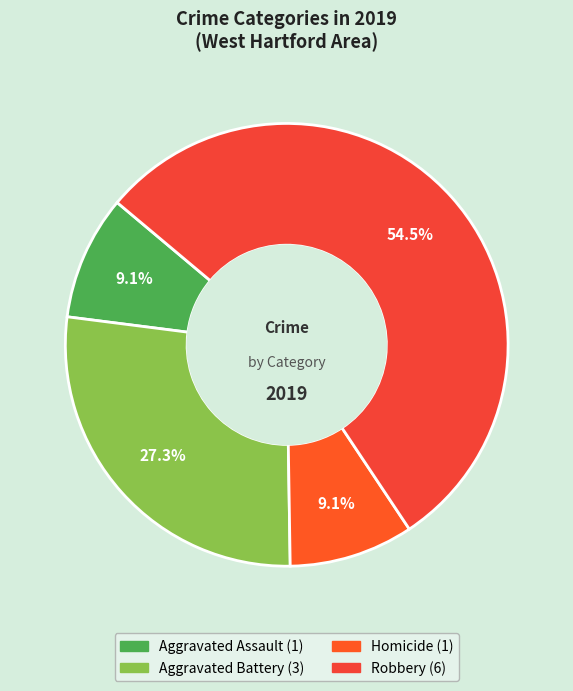

How many slices are in this pie chart?

4